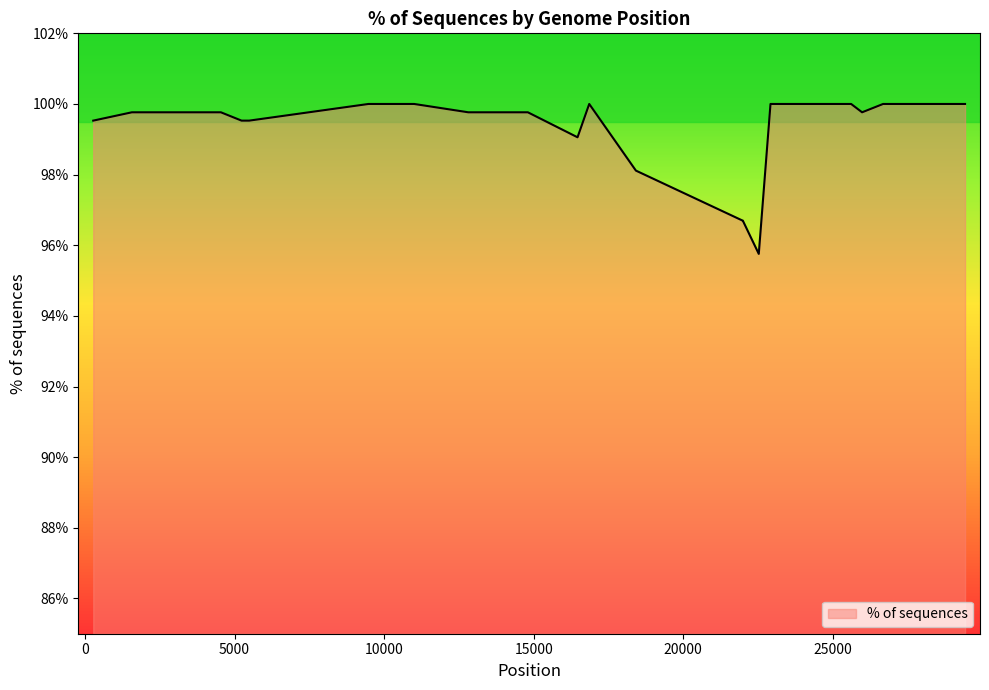

What is the maximum value shown in the chart?

100.0